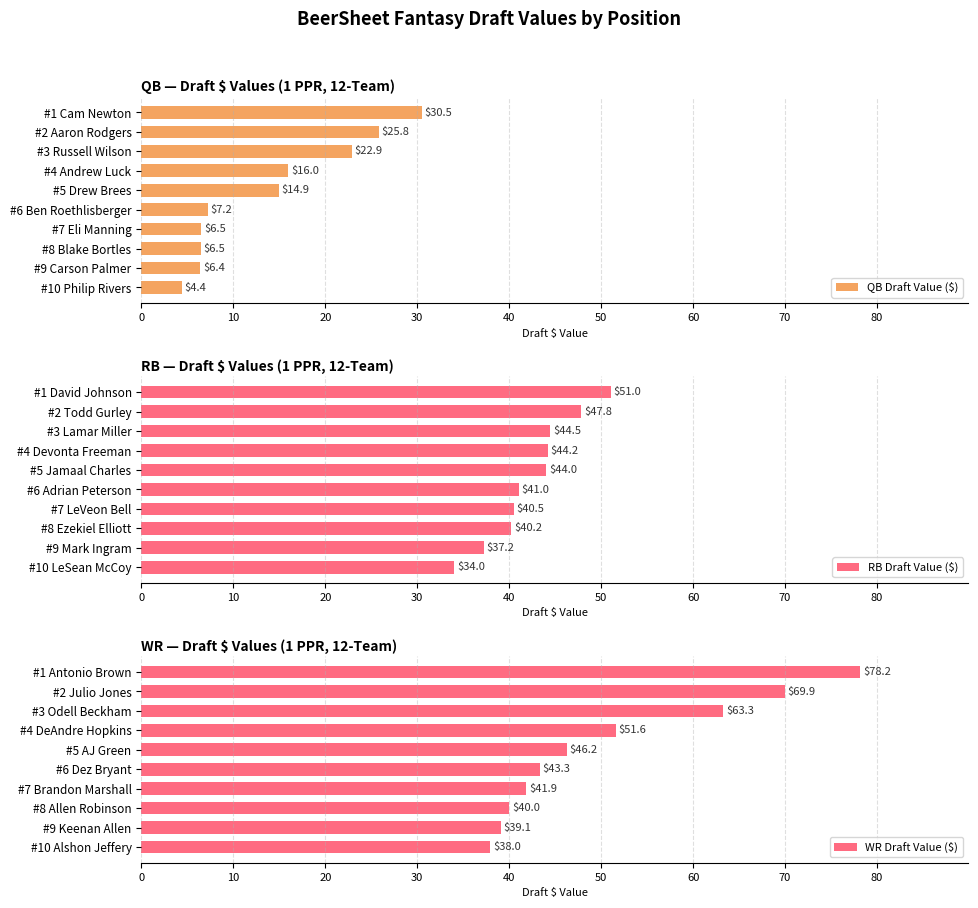

What is the maximum value for QB Draft Value ($)?

30.5